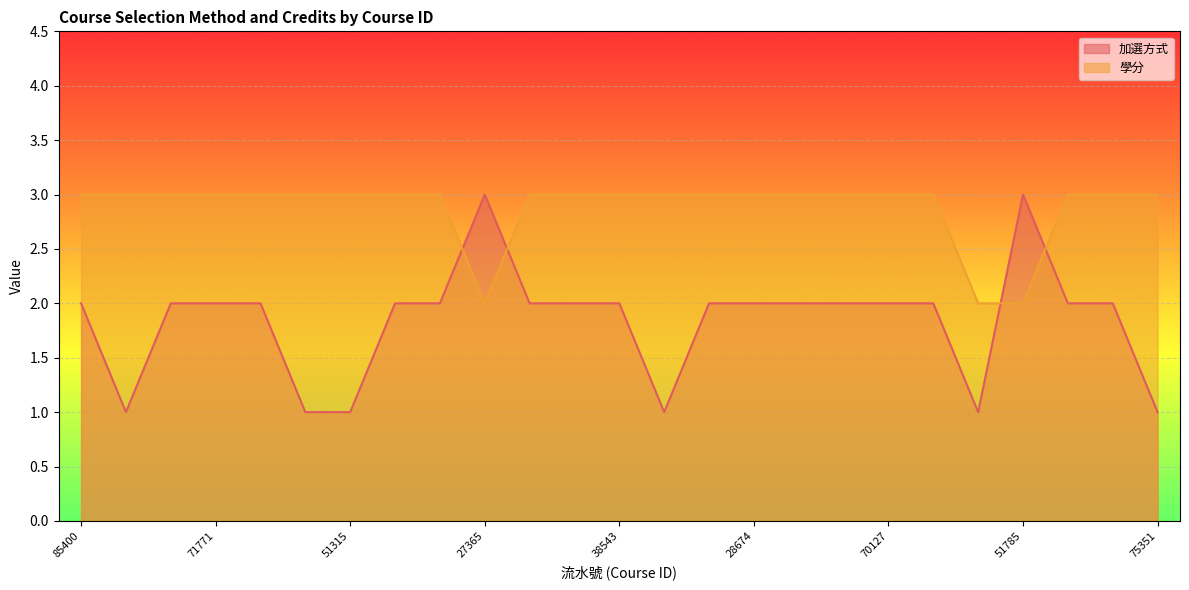

Which label corresponds to the smallest value in the chart?

31709